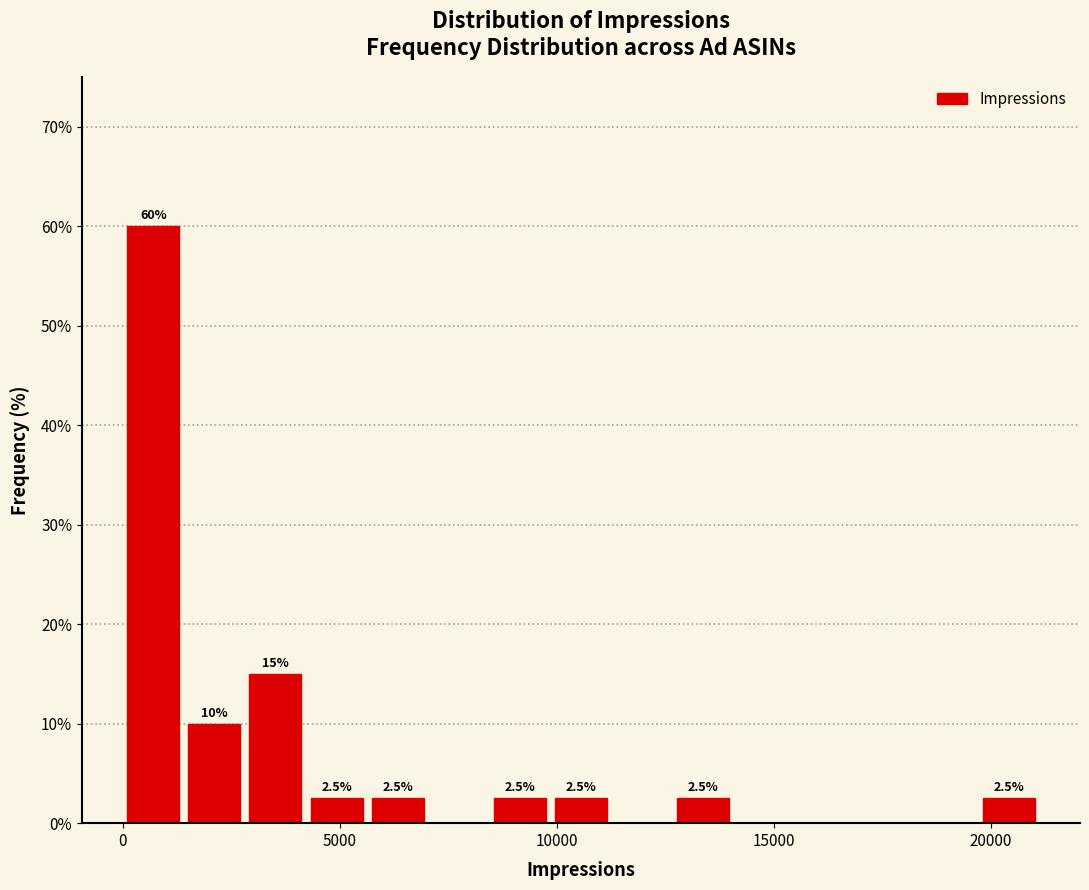

Around what value on the x-axis is the tallest bar? Give the approximate position of its centre, as read against the axis.

500